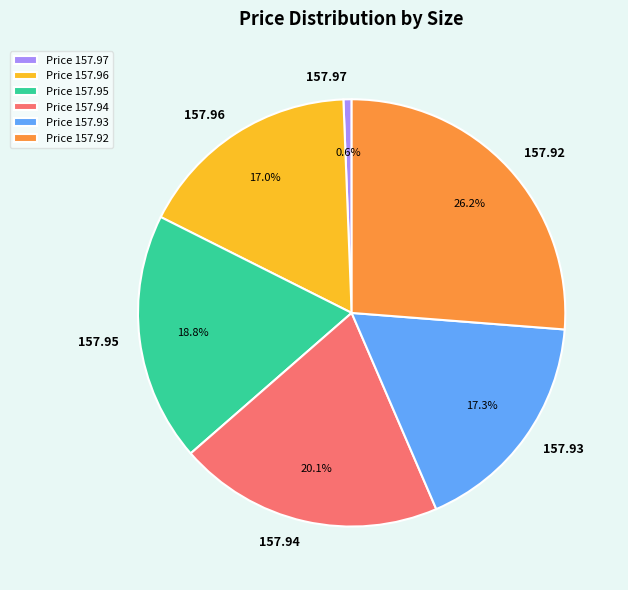

What percentage is the 157.95 slice, to the nearest percent?

19%